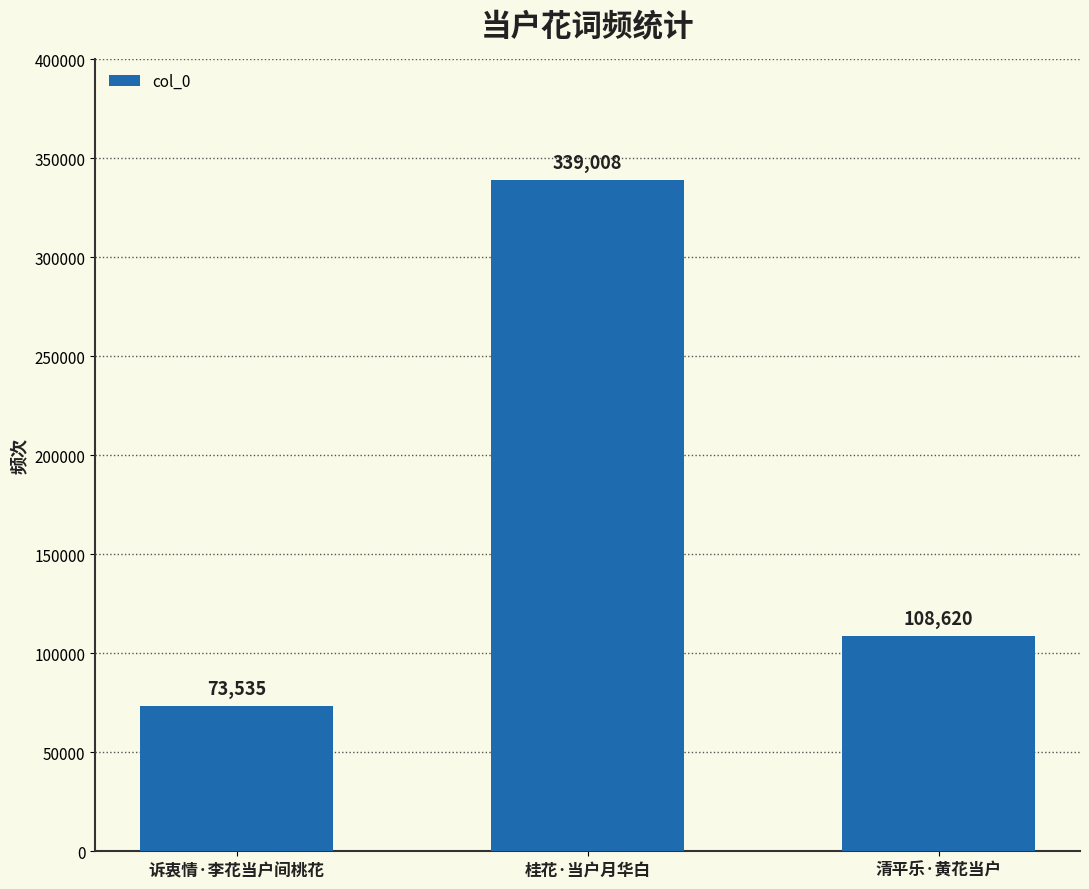

What position from the right is 清平乐·黄花当户?

1